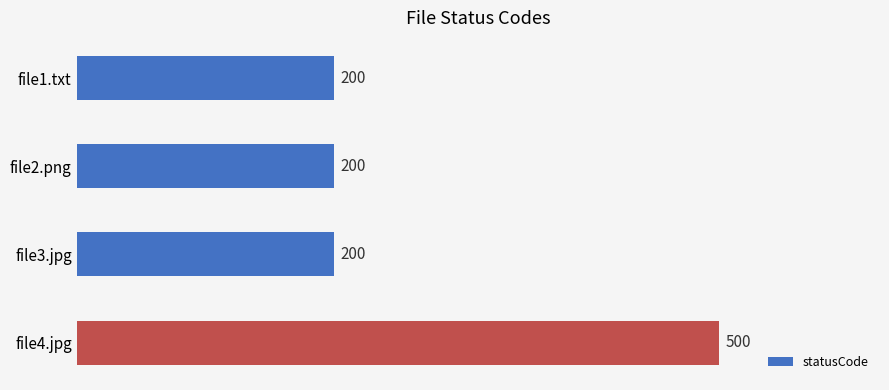

Reading top to bottom, what are all the values shown in this chart?

200	200	200	500